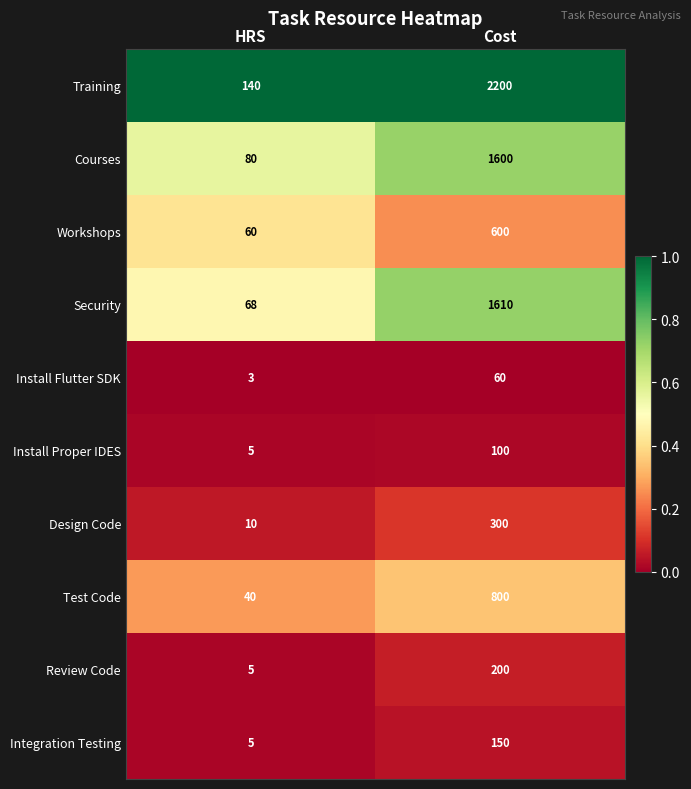

What is the sum of all Test Code values?

840